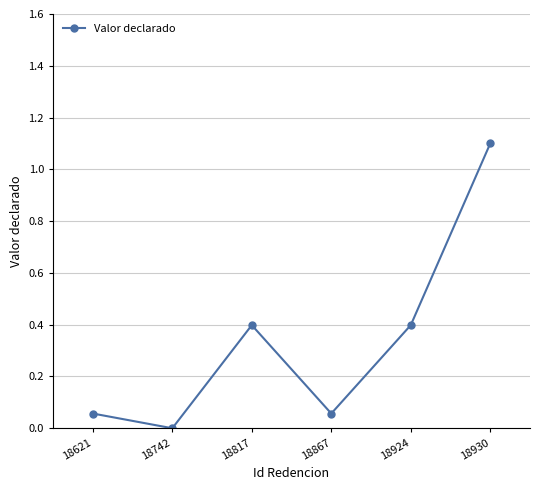

What is the value of the 6th point from the left?

1.1